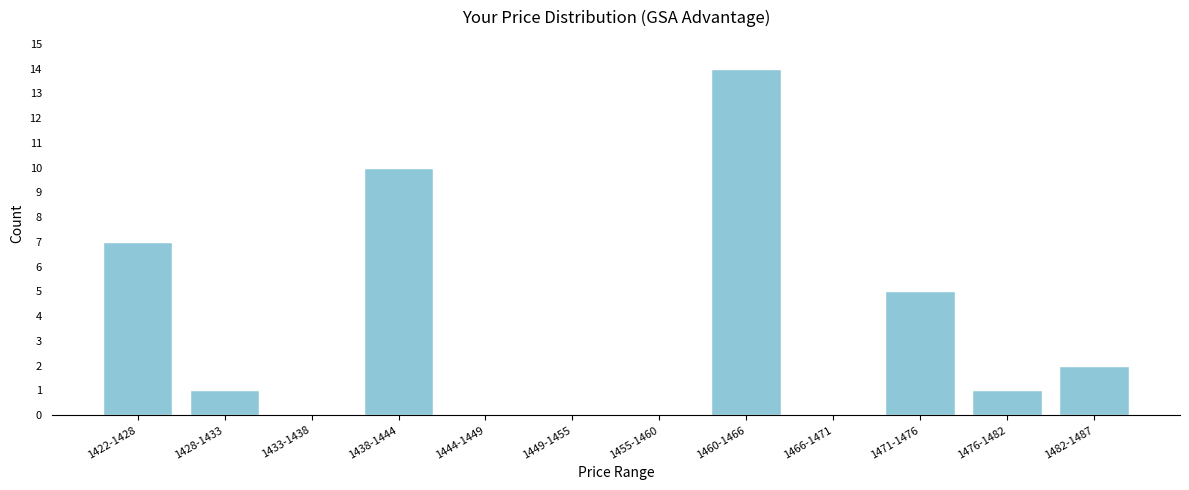

Reading left to right, what are all the values shown in this chart?

1422-1428=7	1428-1433=1	1433-1438=0	1438-1444=10	1444-1449=0	1449-1455=0	1455-1460=0	1460-1466=14	1466-1471=0	1471-1476=5	1476-1482=1	1482-1487=2